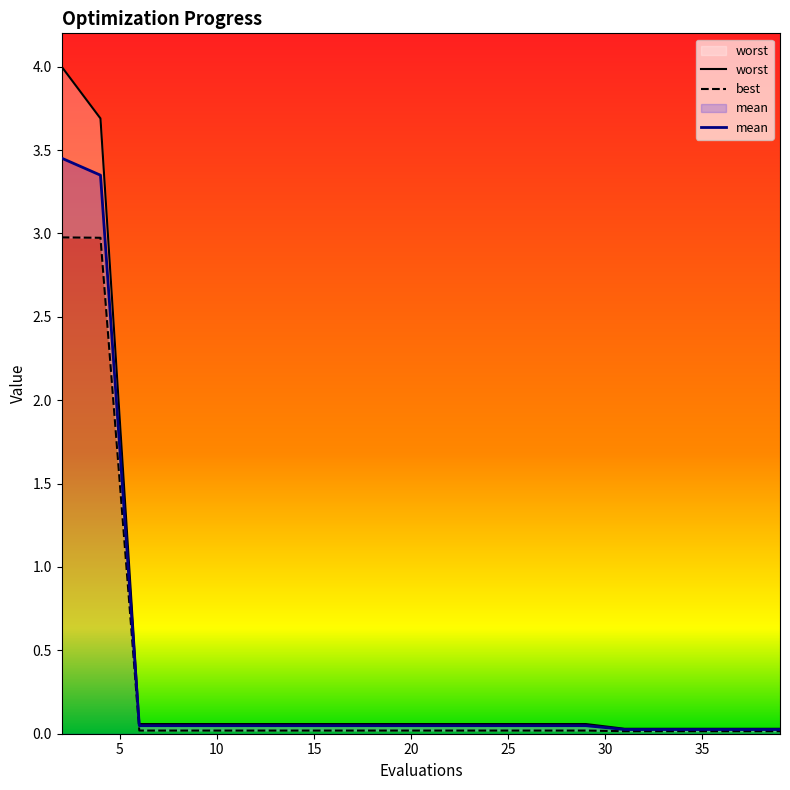

Which series has the widest spread of values?

worst